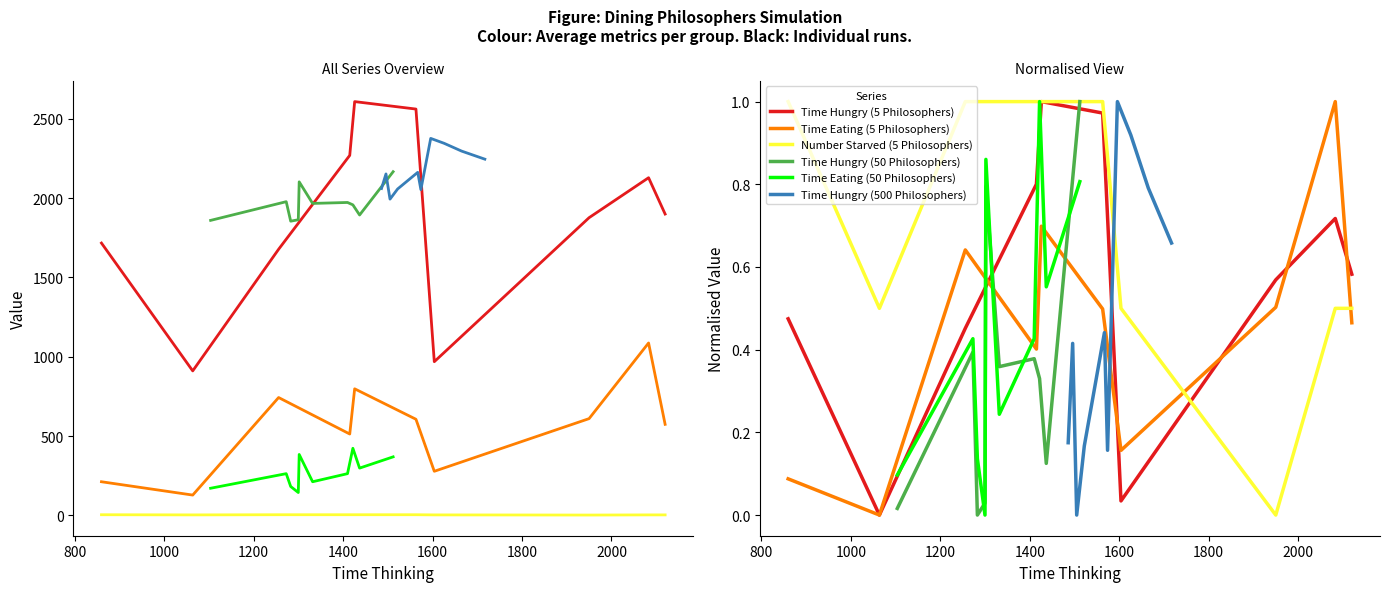

Does the chart display data point markers on the line(s)?

No